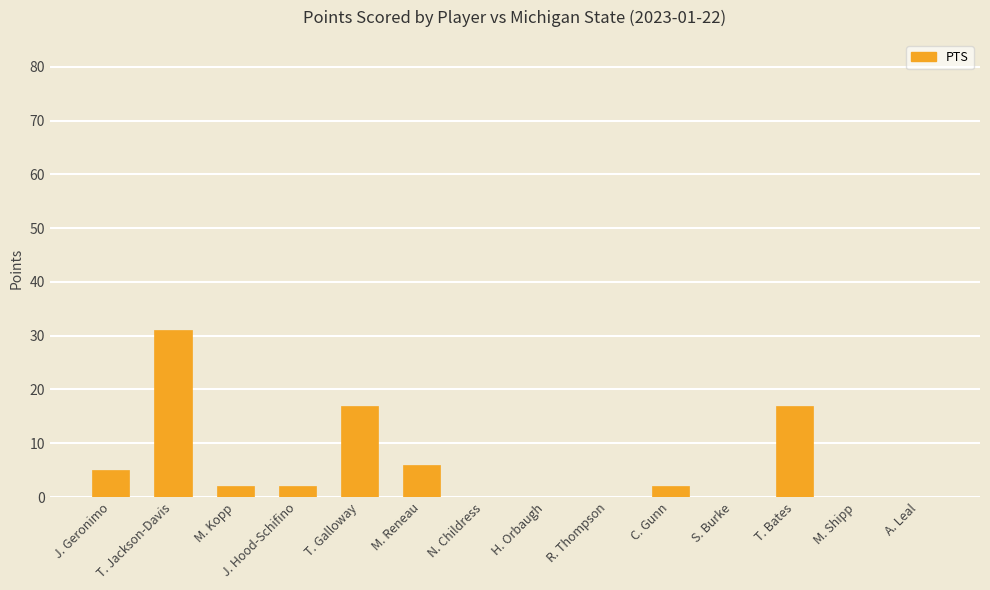

True or false: the data shows 14 at A. Leal.

False